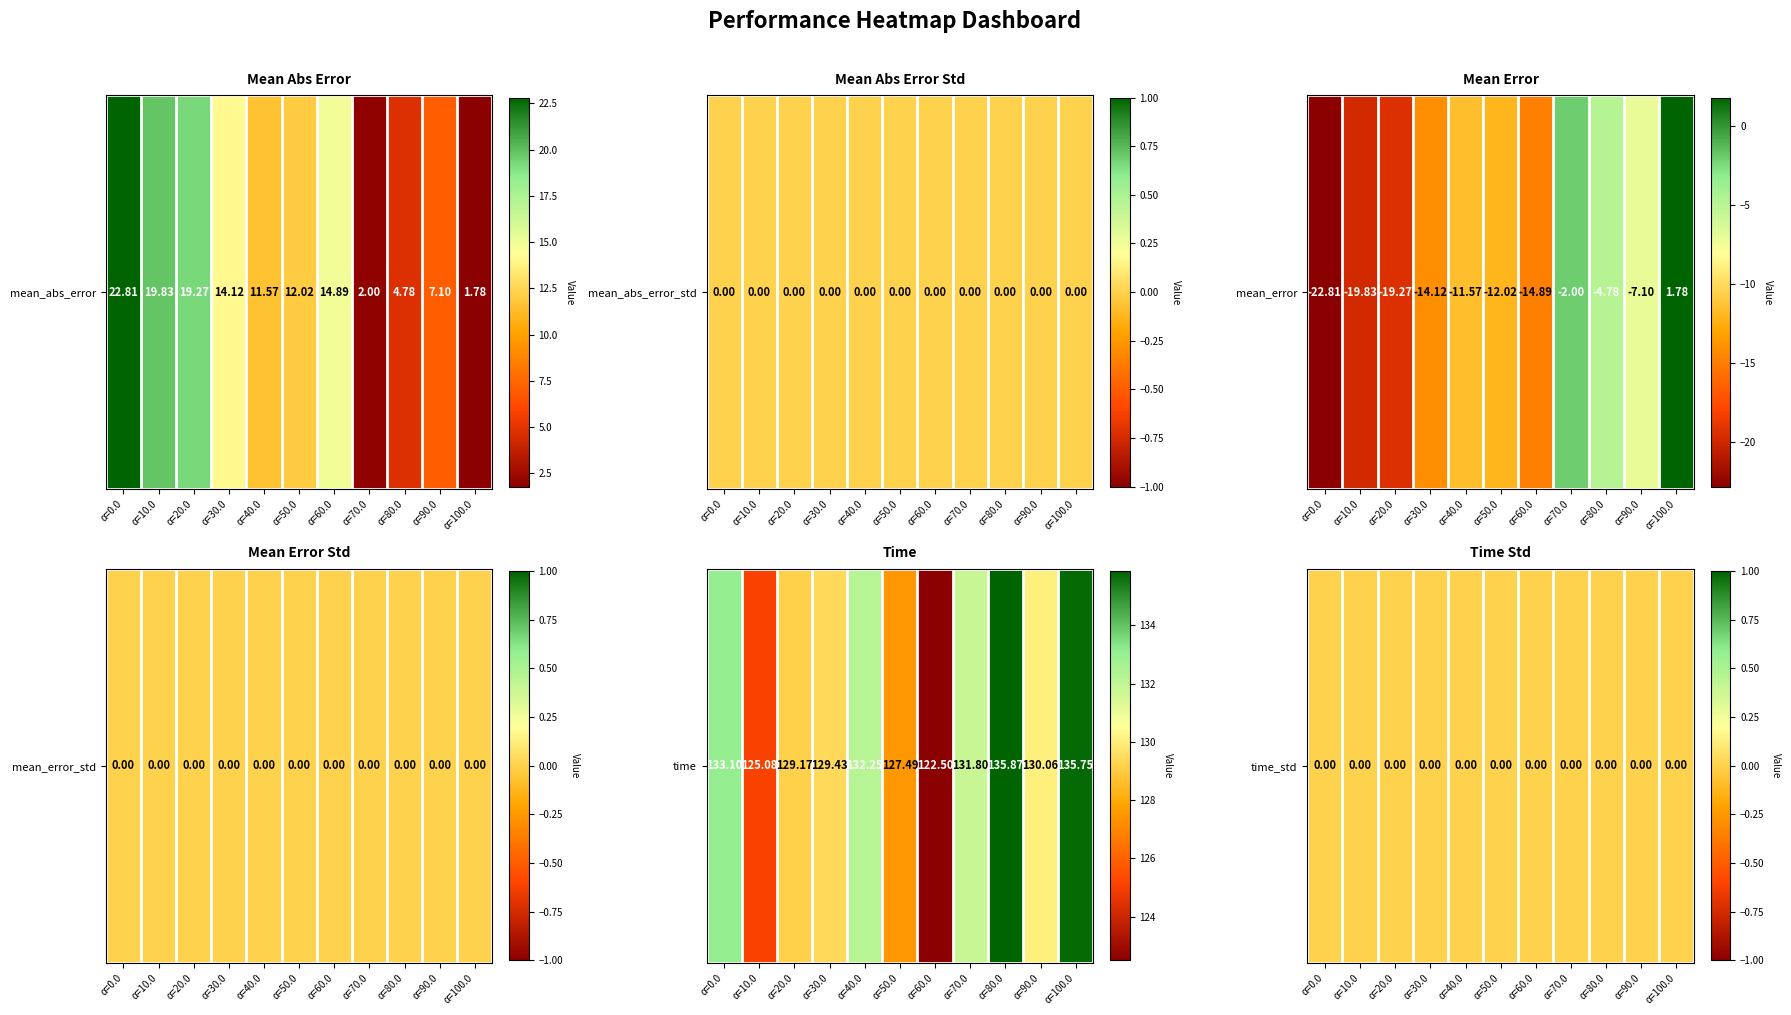

How many values in the time series are below 130?

5